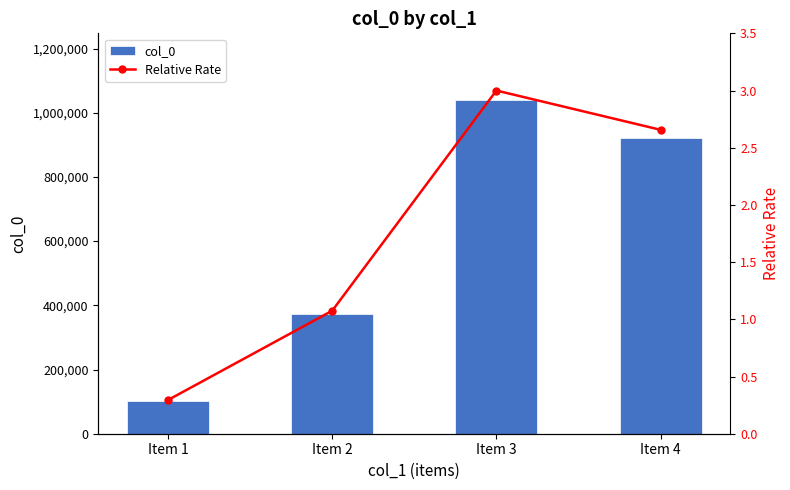

What is the sum of the col_0 values at Item 2 and Item 4?

1292987